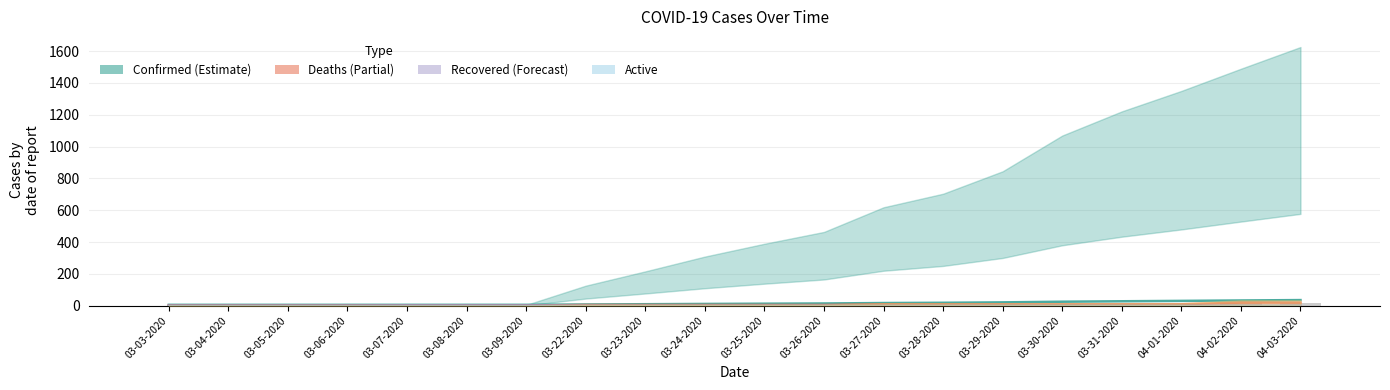

Is the value of Deaths at 03-09-2020 greater than the value of Active at 03-25-2020?

Yes